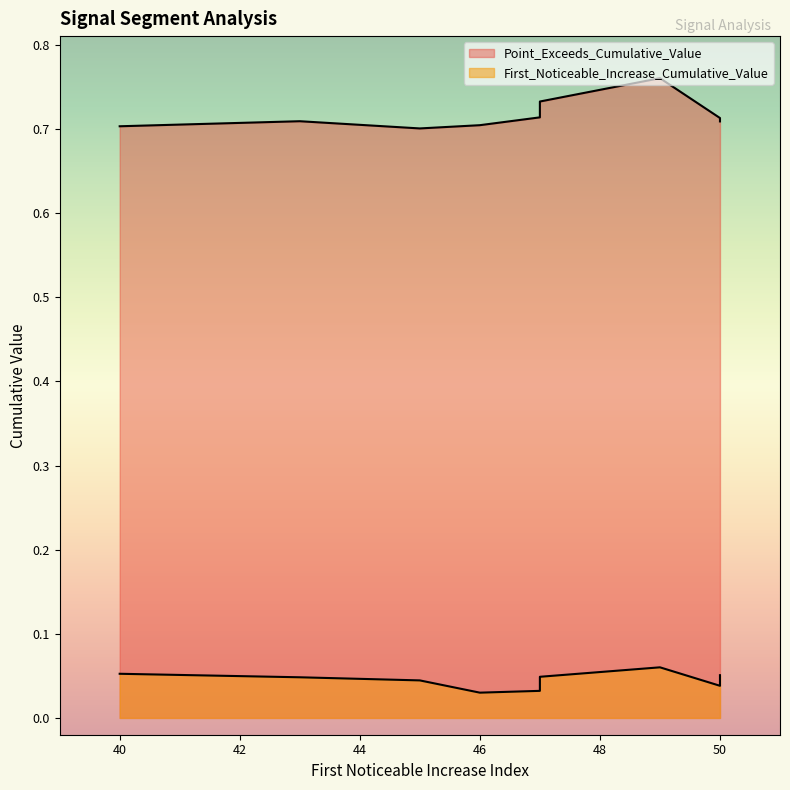

True or false: First_Noticeable_Increase_Cumulative_Value and Point_Exceeds_Cumulative_Value cross at least once.

False